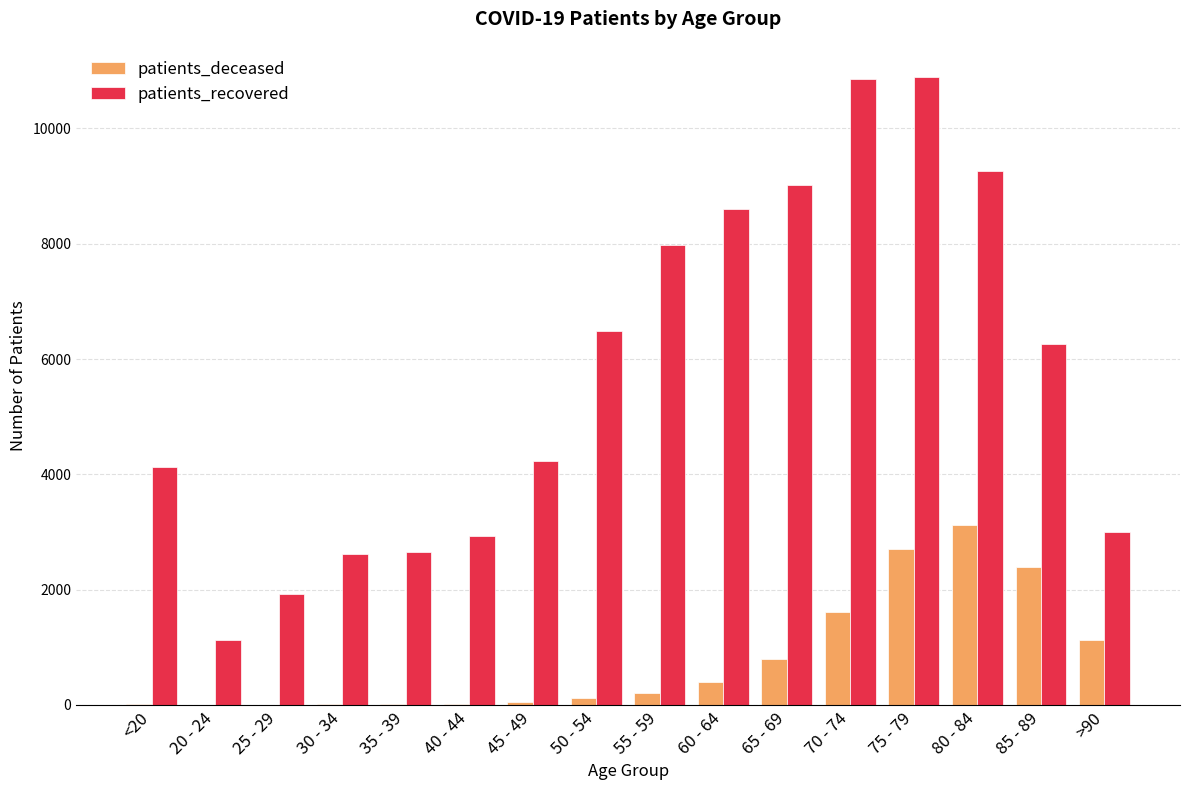

What is the sum of the patients_deceased values at 50 - 54 and 85 - 89?

2520